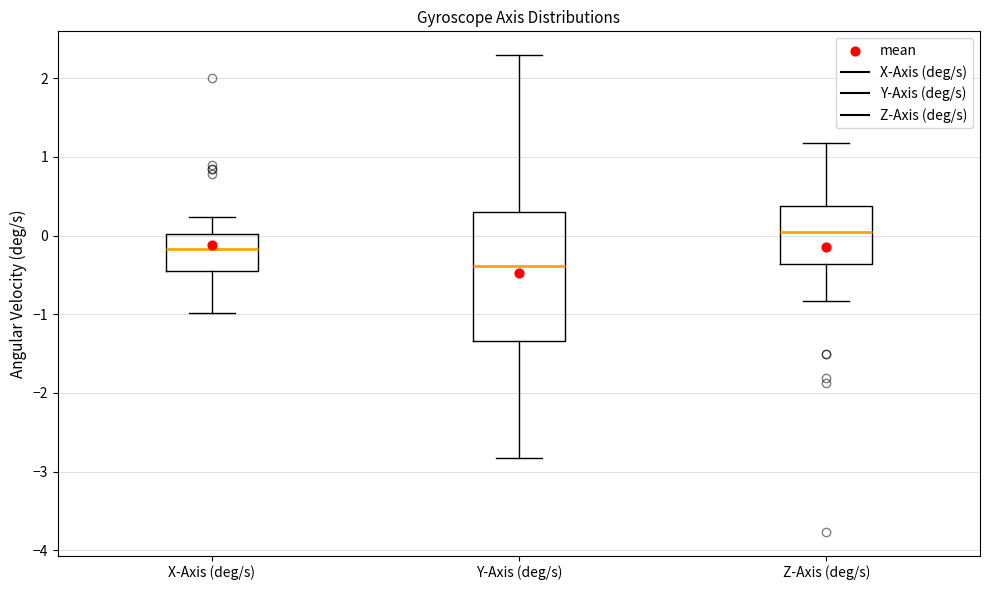

Comparing the boxes themselves (not the whiskers), which one is the tallest?

Y-Axis (deg/s)